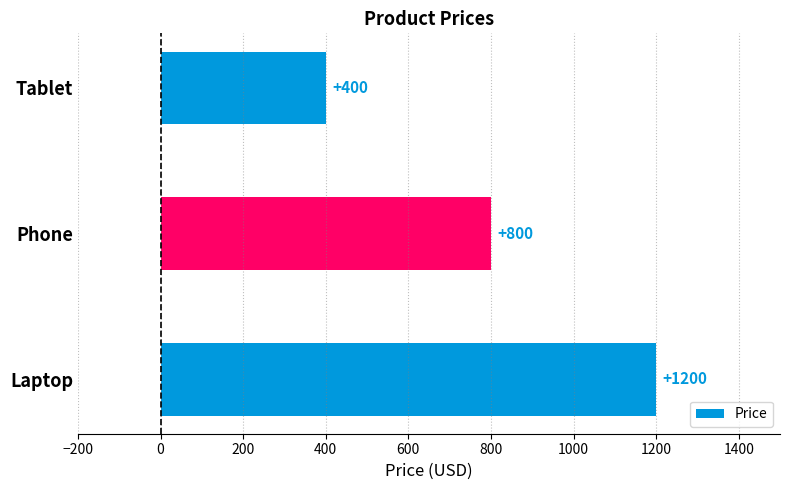

Which label corresponds to the smallest value in the chart?

Tablet